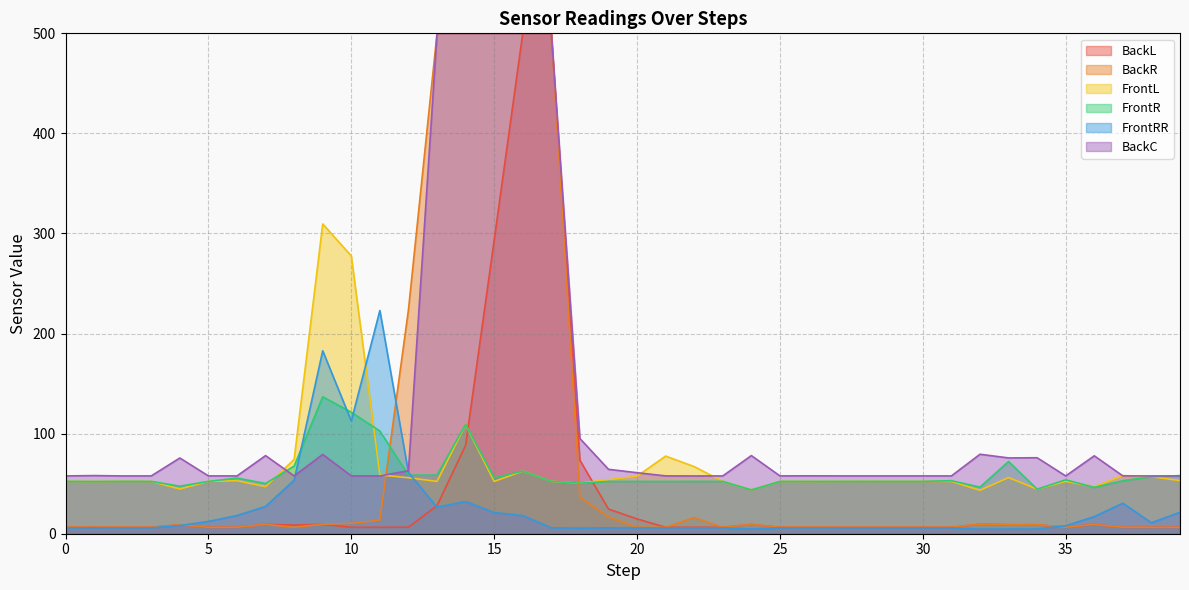

At how many categories does at least one series exceed 93?

10